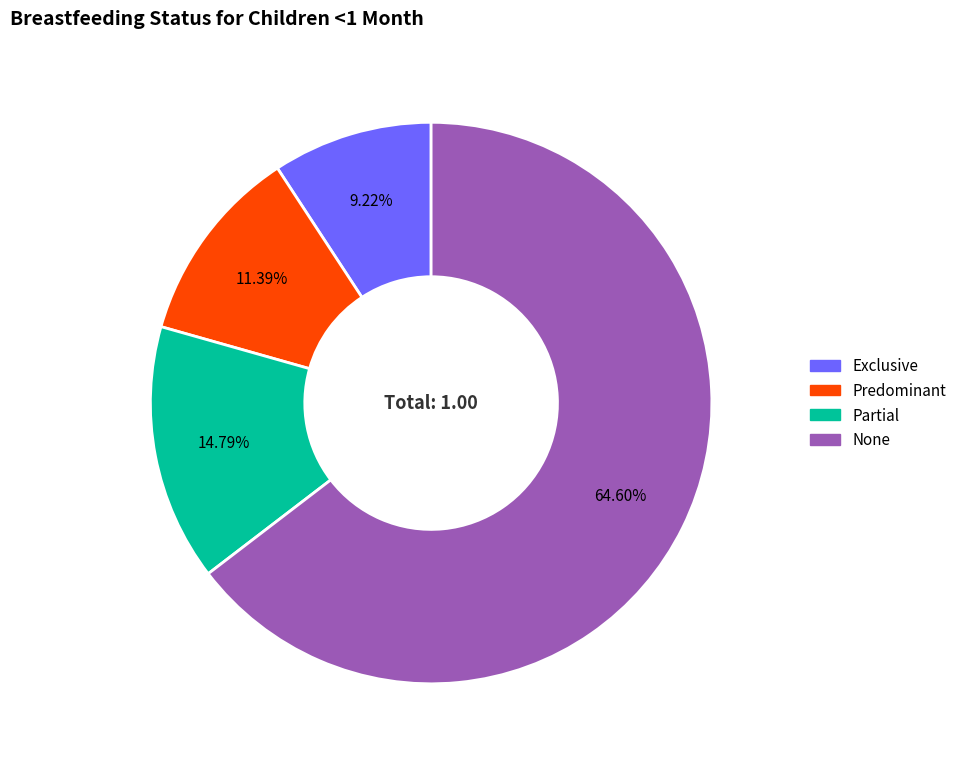

To the nearest percent, what is the combined percentage of Predominant and Partial?

26%